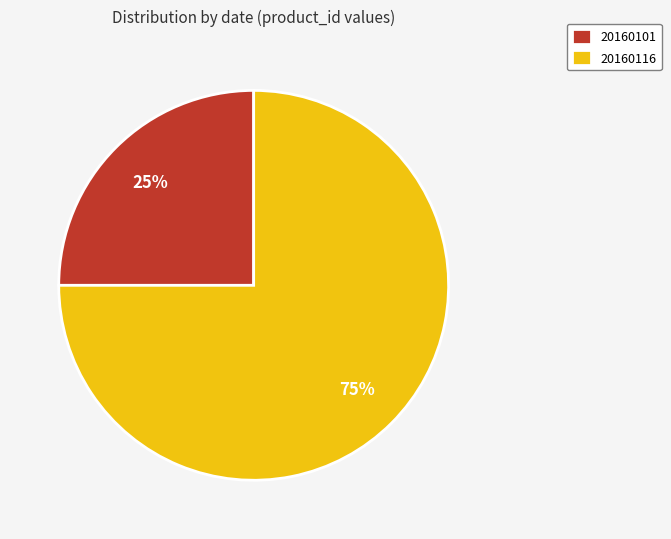

Approximately how many times larger is the value at 20160101 compared to 20160116?

0.3